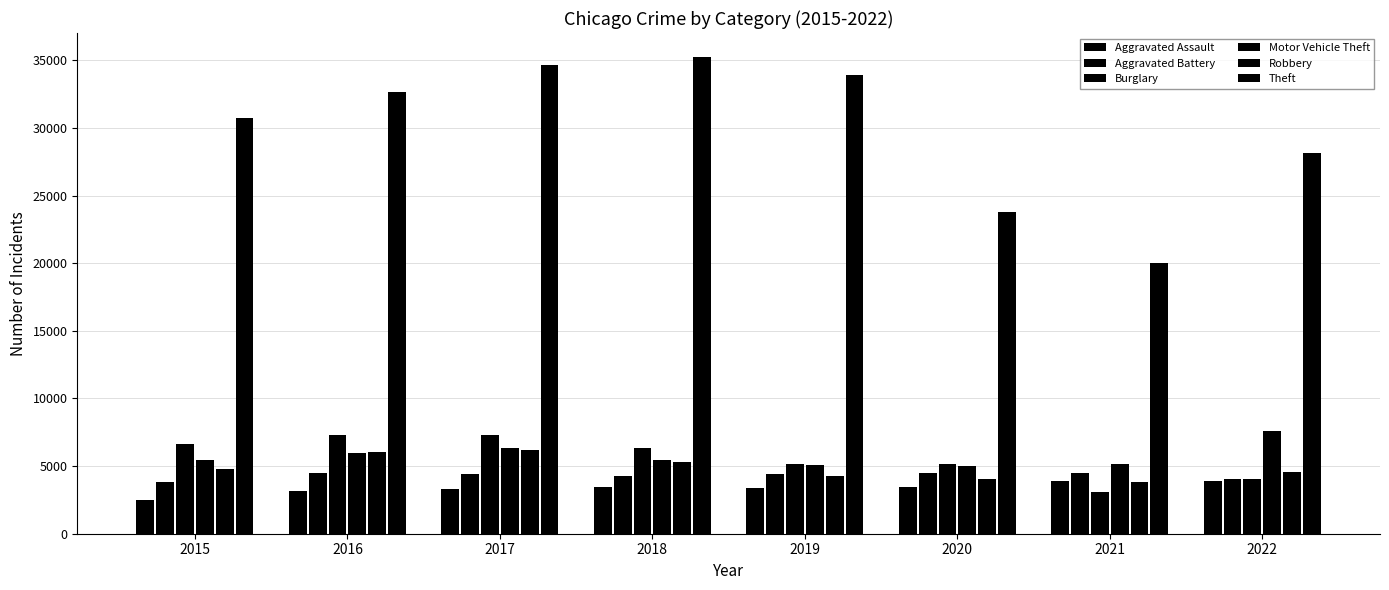

How many bars are there in total?

48